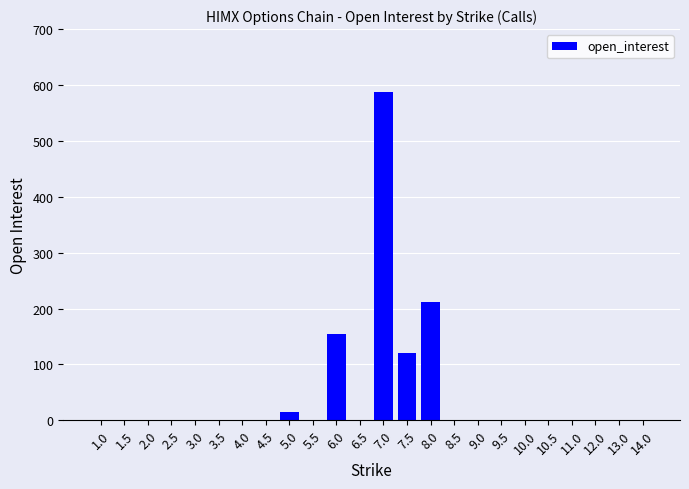

Count the number of categories in the chart.

24